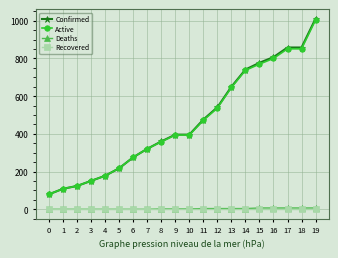

How many data points does each series have?

20